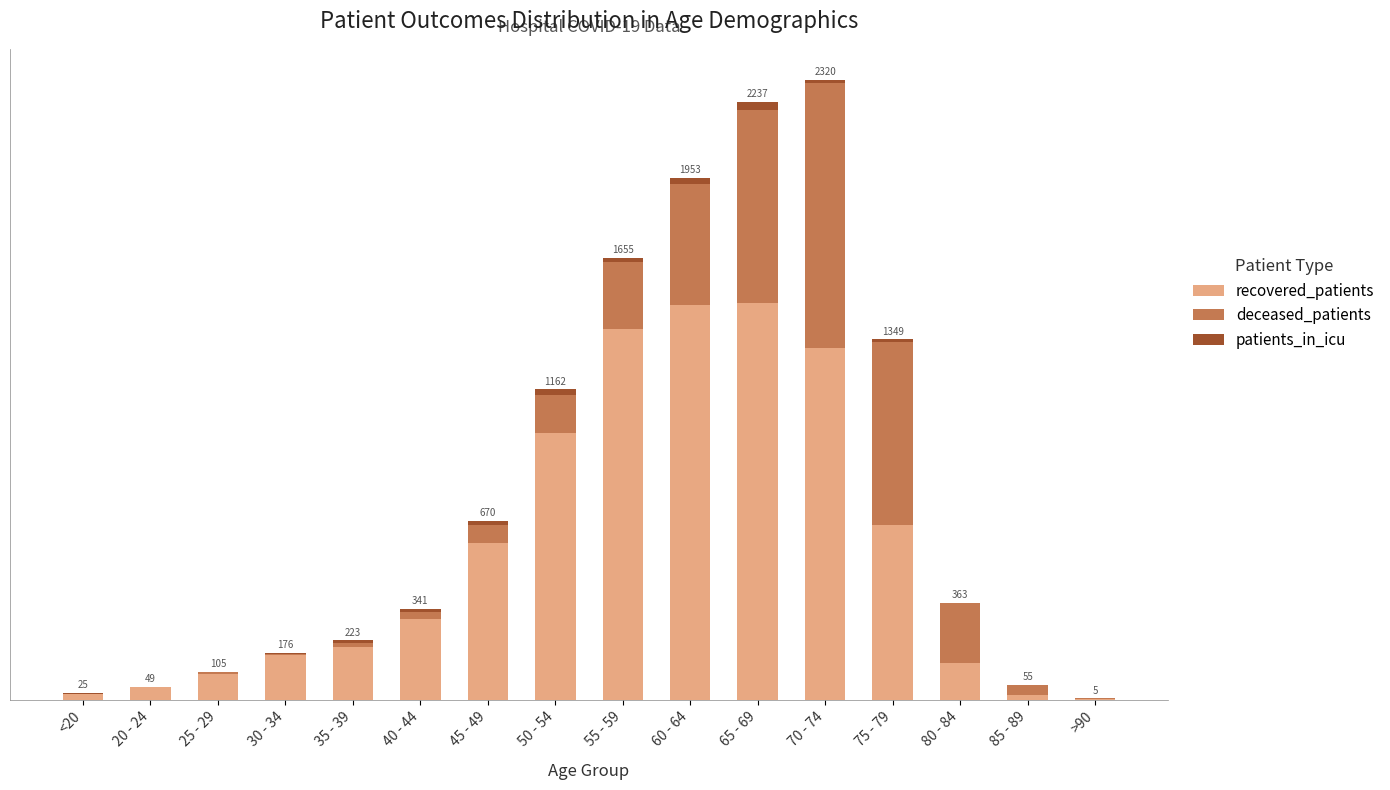

What is the total value across all series at 45 - 49?

670